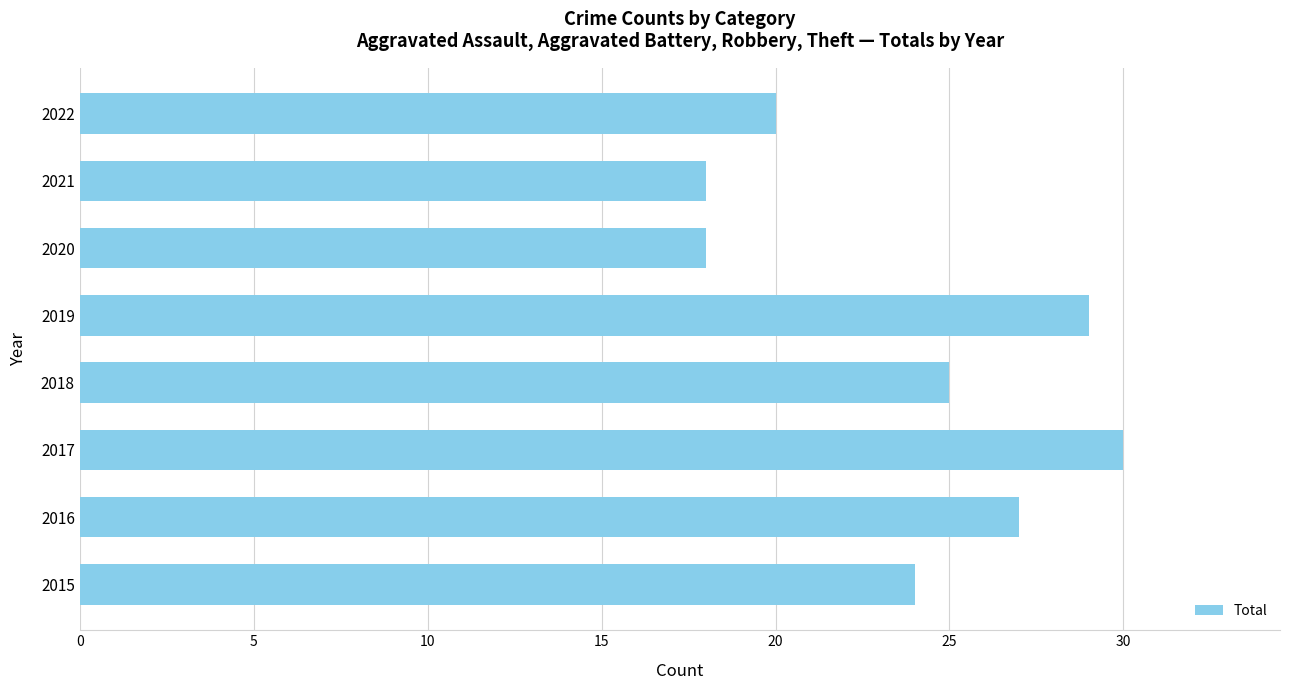

Is it true that the value at 2015 is 24?

True